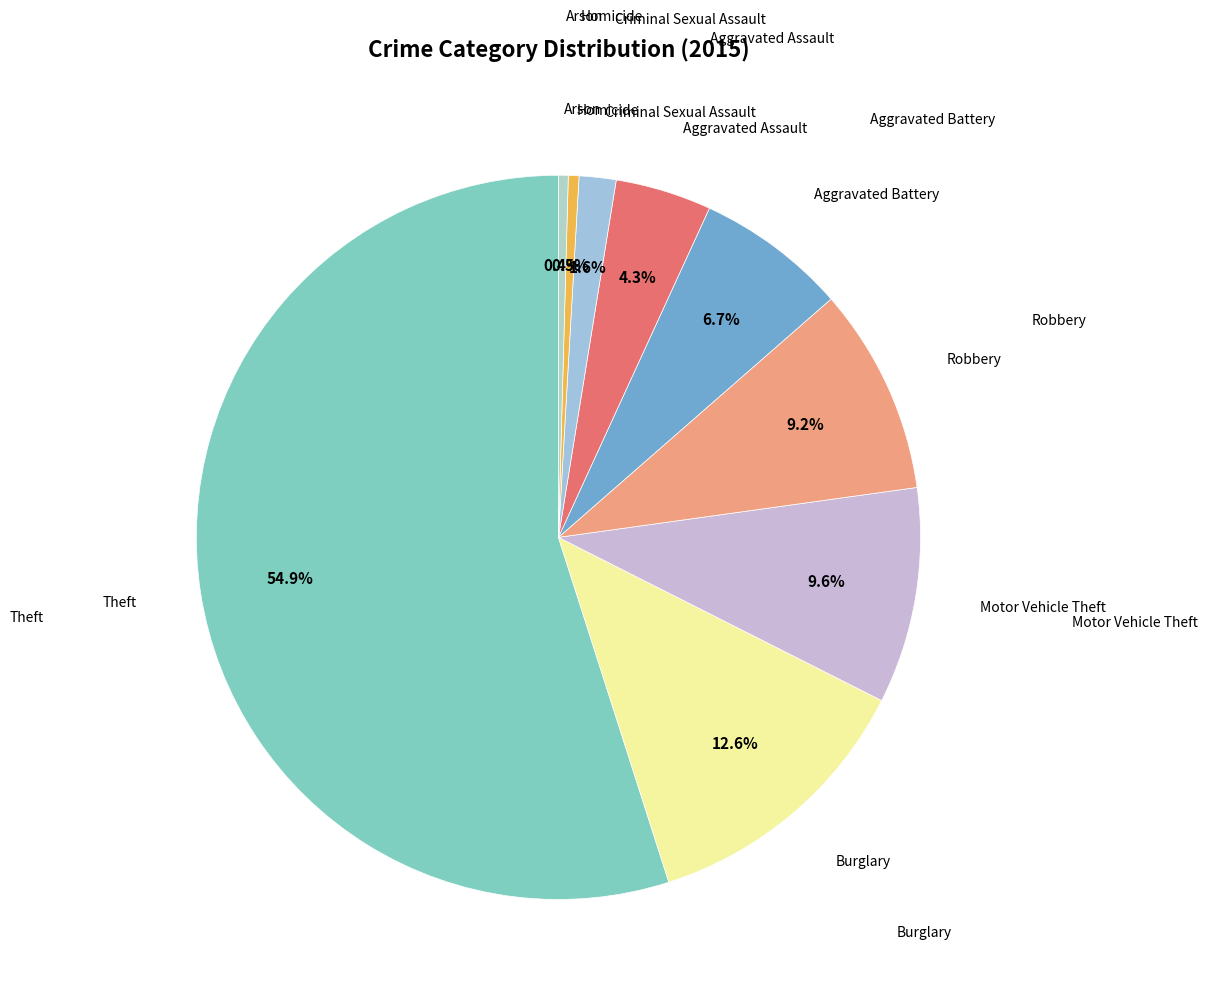

How many segments does this pie chart have?

9